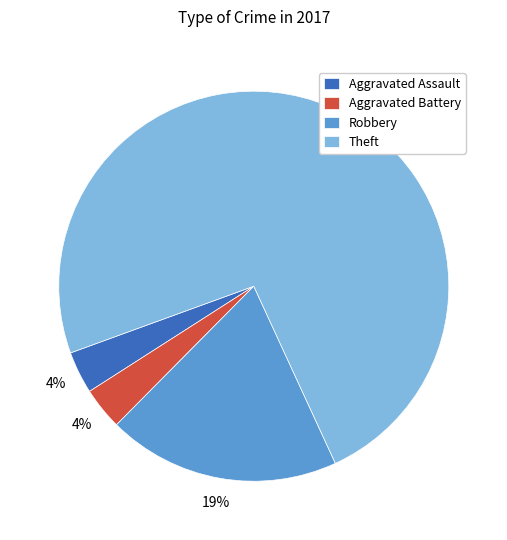

Which has a higher value, Theft or Robbery?

Theft